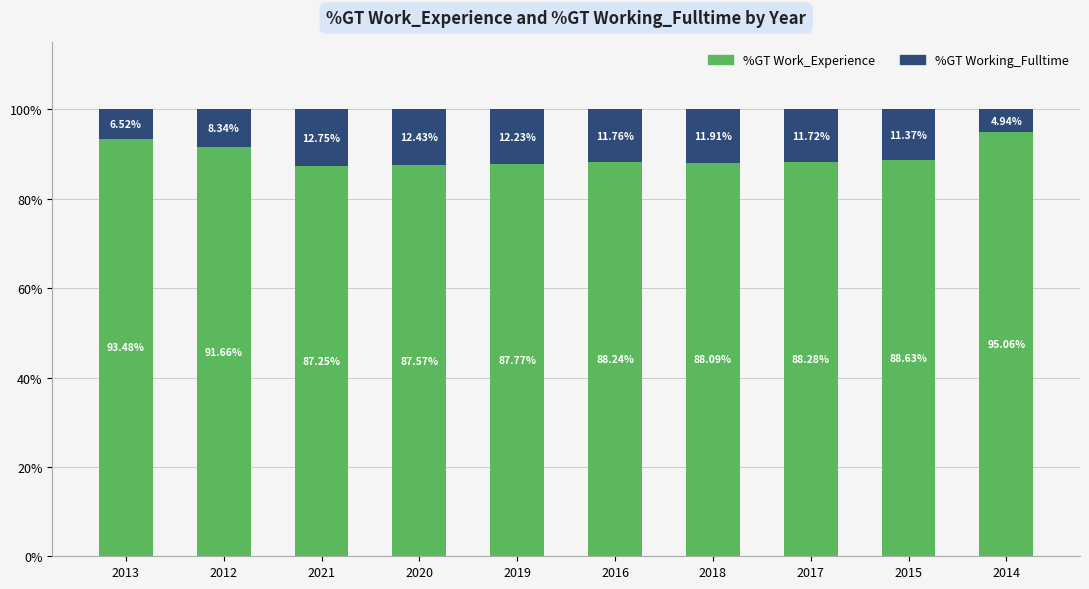

What is the total value across all series at 2021?

100.0